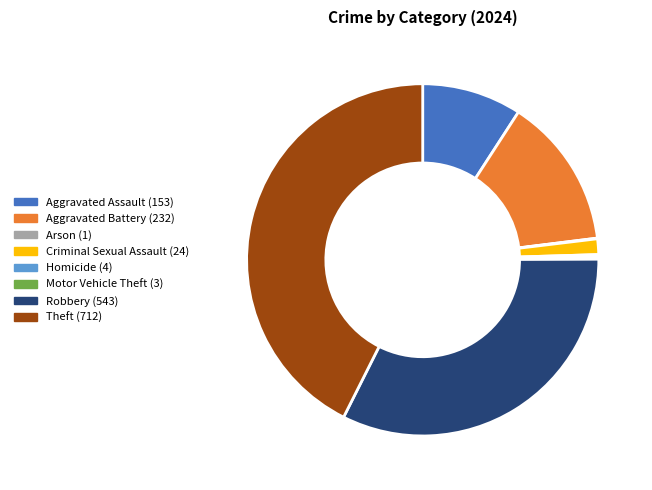

Which category has the biggest portion of the pie?

Theft